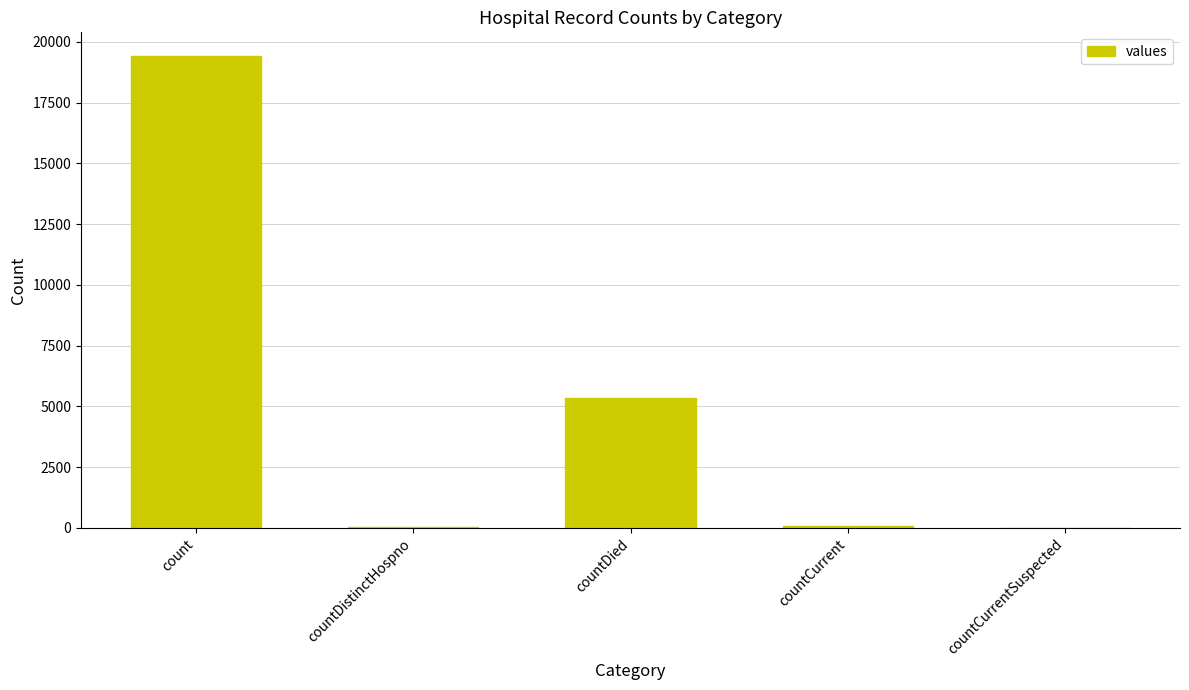

What is the sum of all values?

24875